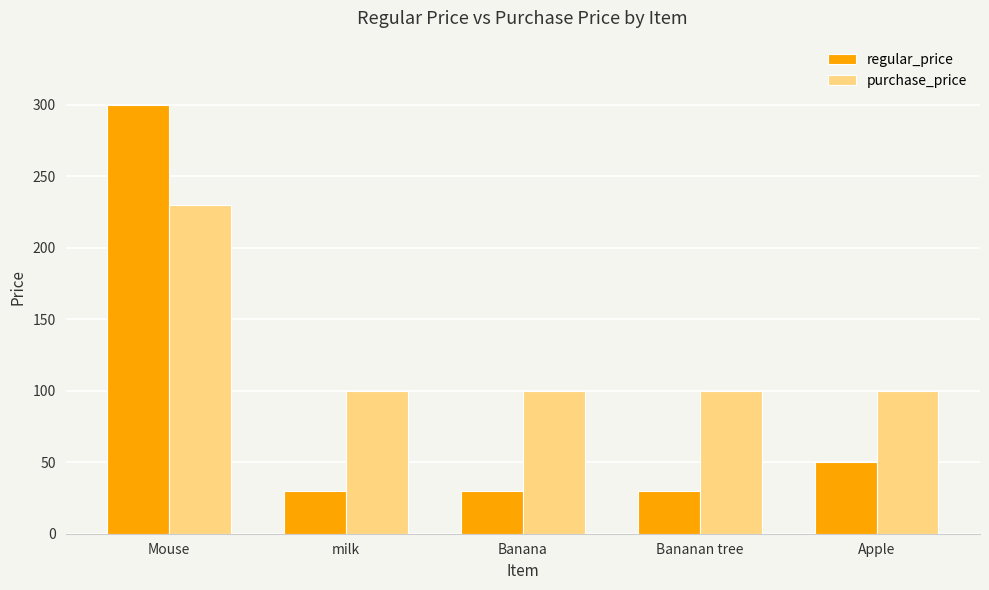

What is the label of the 4th bar from the right?

milk